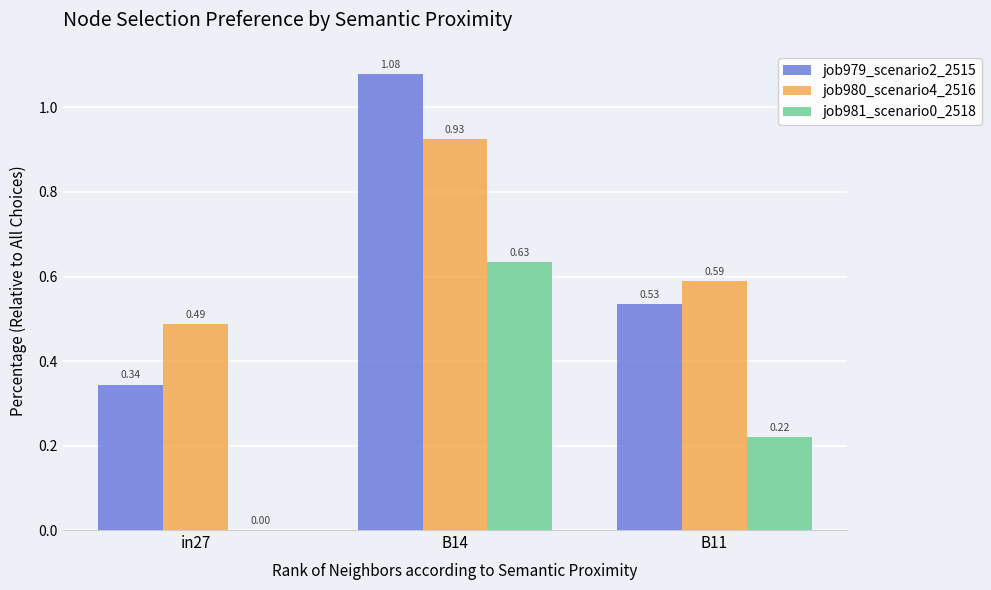

Between B14 and B11, which series saw the biggest shift?

job979_scenario2_2515